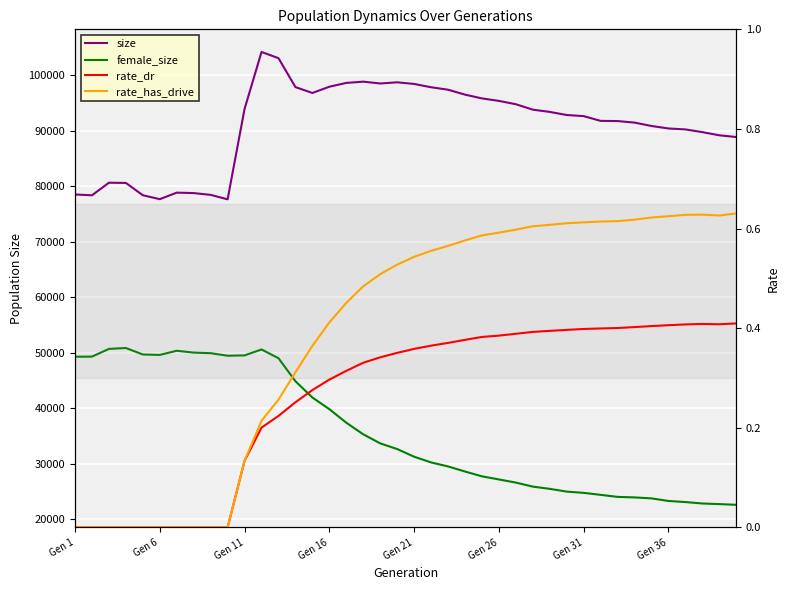

What is the value of the rate_dr point at the 23rd from the left?

0.4